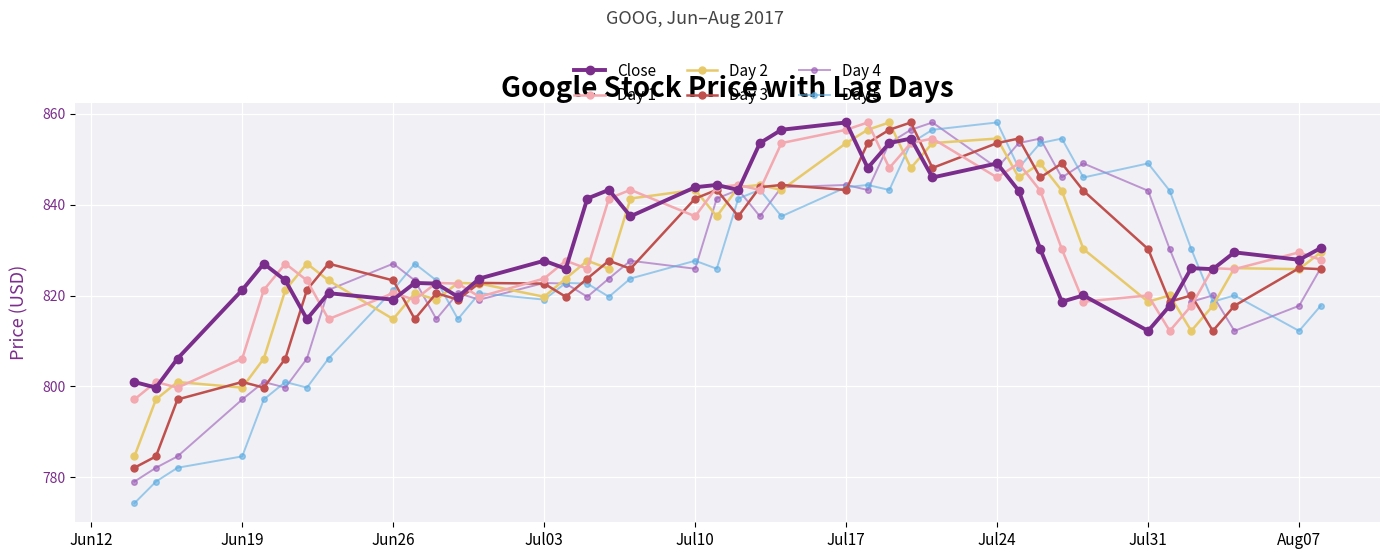

What is the value of the Day 1 point at the 17th from the left?

841.3